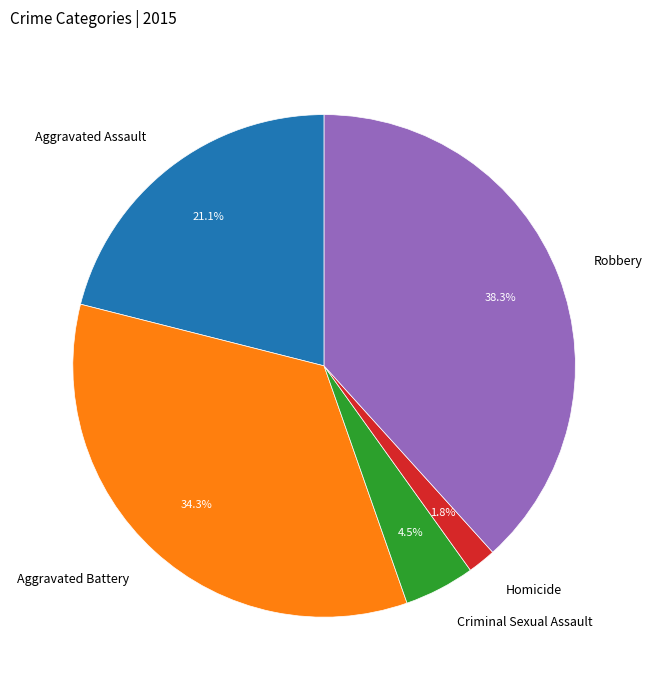

Does any single category account for the majority?

No